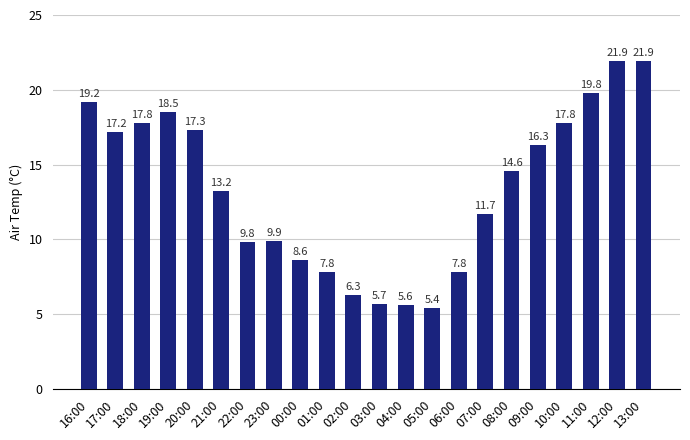

What position from the left is 21:00?

6